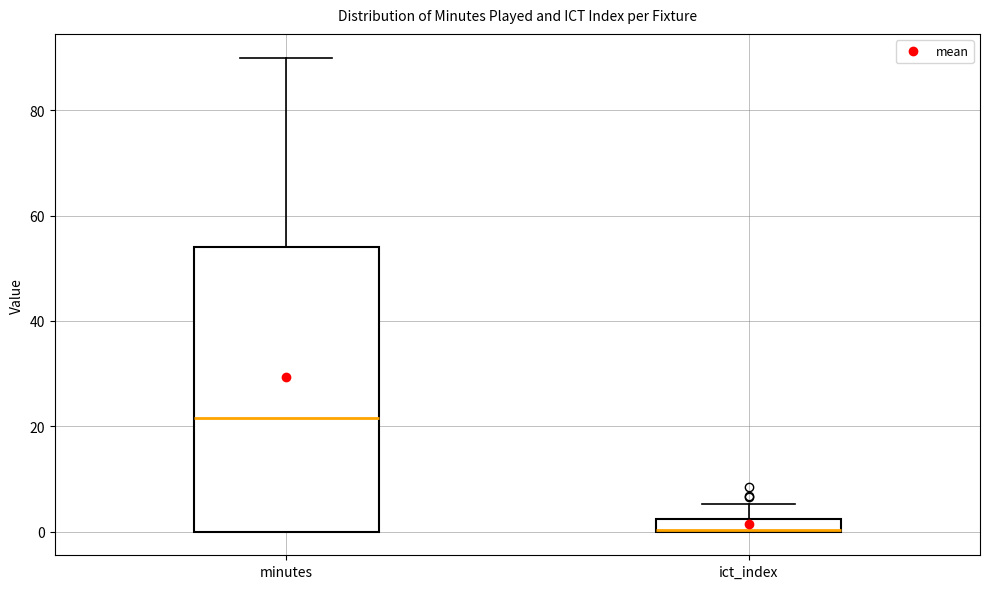

Comparing the boxes themselves (not the whiskers), which one is the tallest?

minutes